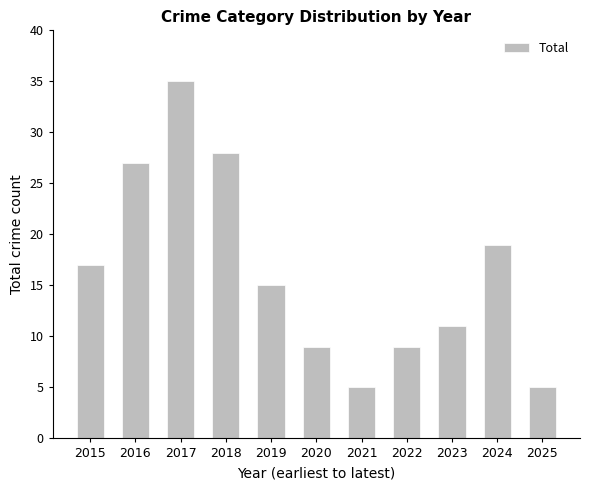

What is the sum of all values?

180